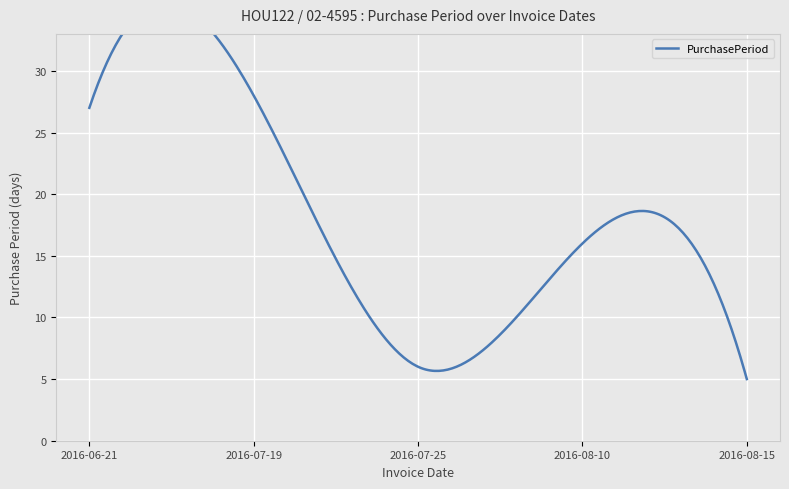

At which label does the data first exceed 16?

2016-06-21